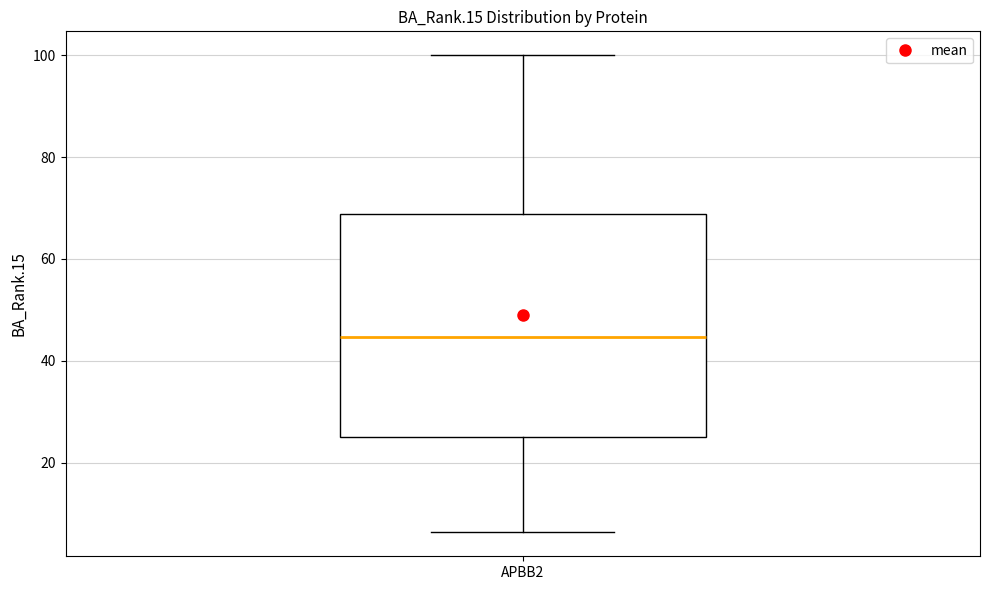

Where does the upper whisker of the box for APBB2 end on the y-axis? The values are not printed on the chart, so give them approximately, as read against the axis.

100